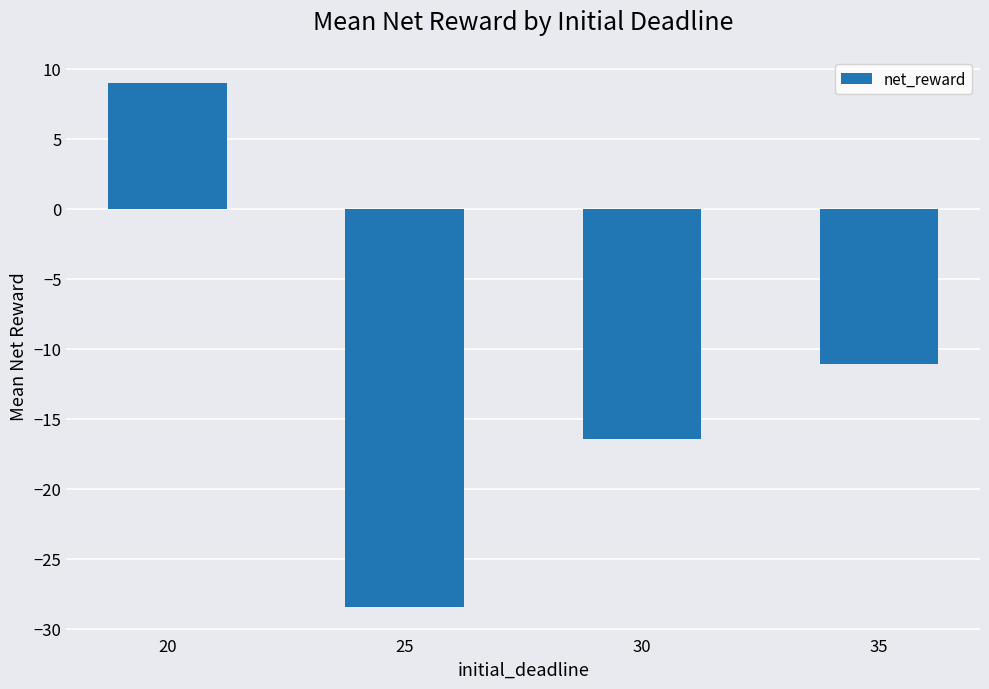

Which label corresponds to the largest value in the chart?

20